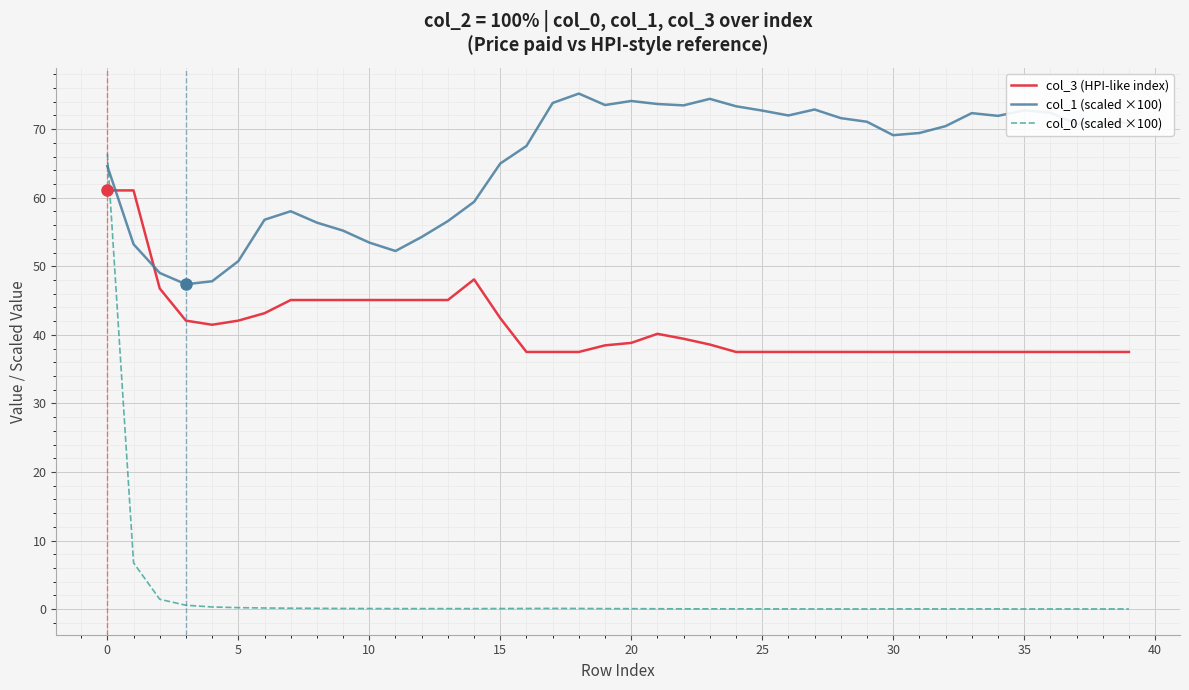

Which series has the largest total across all categories?

col_1 (scaled ×100)